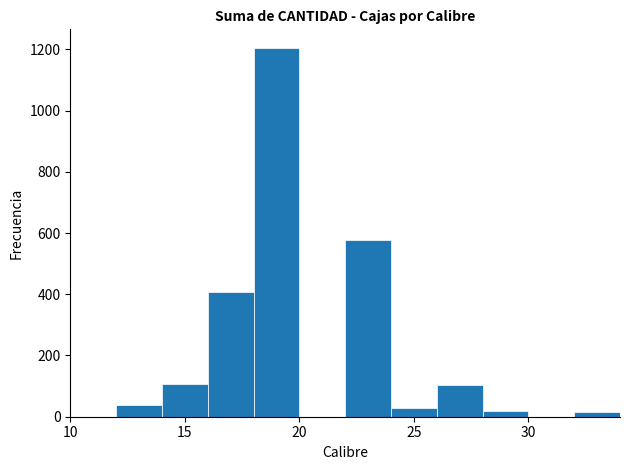

Reading left to right, transcribe this chart: for each bar, give the range it covers on the x-axis and its height. The values are not printed on the chart, so give them approximately, as read against the axis.

10 to 12: 0
12 to 14: 40
14 to 16: 100
16 to 18: 400
18 to 20: 1200
20 to 22: 0
22 to 24: 580
24 to 26: 20
26 to 28: 100
28 to 30: under 20
30 to 32: 0
32 to 34: under 20